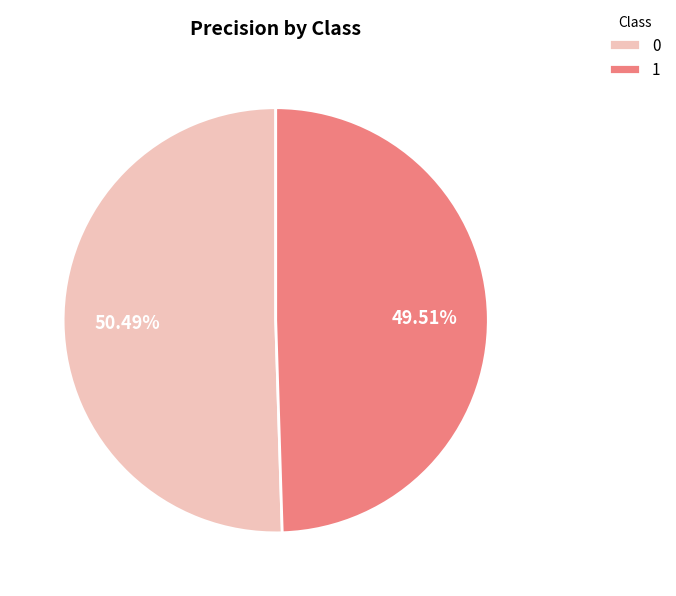

Which category has the smallest portion of the pie?

1